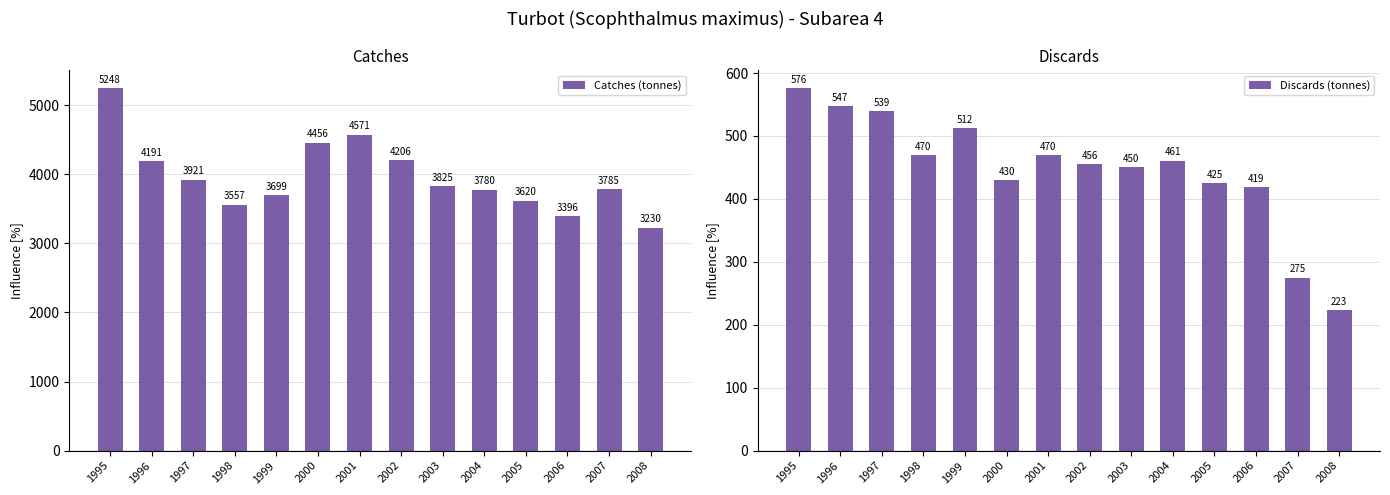

What is the total value across all series at 1995?

5824